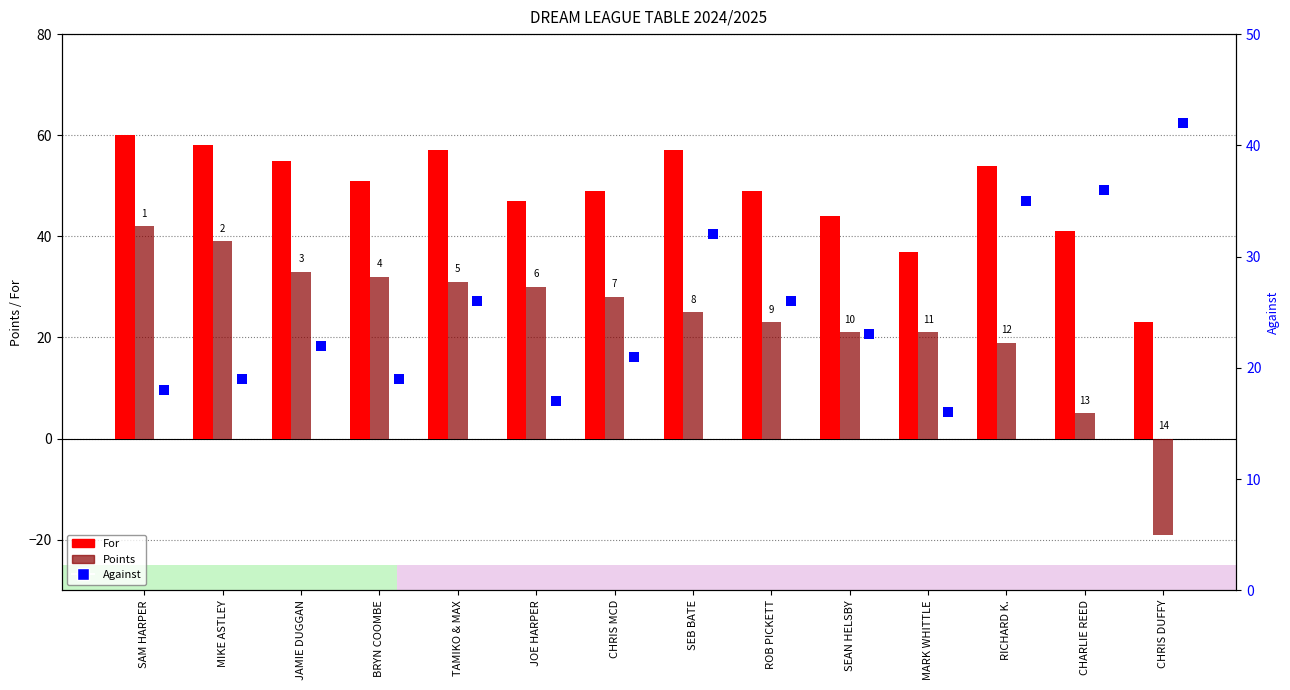

Which series has the largest Y range (max minus min)?

Points